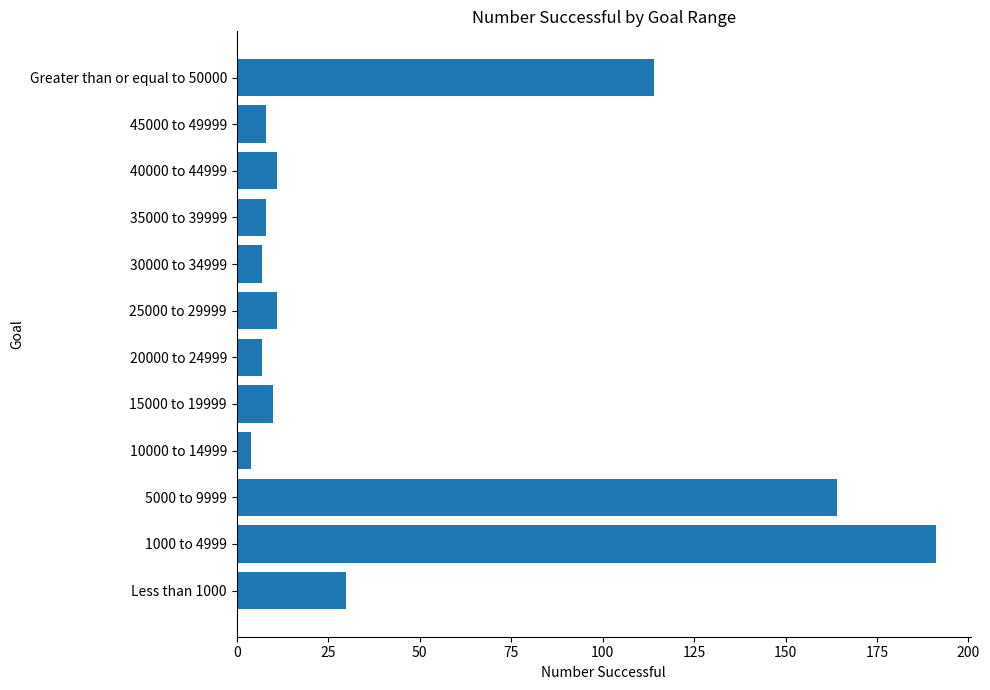

How many data points are less than 11?

6